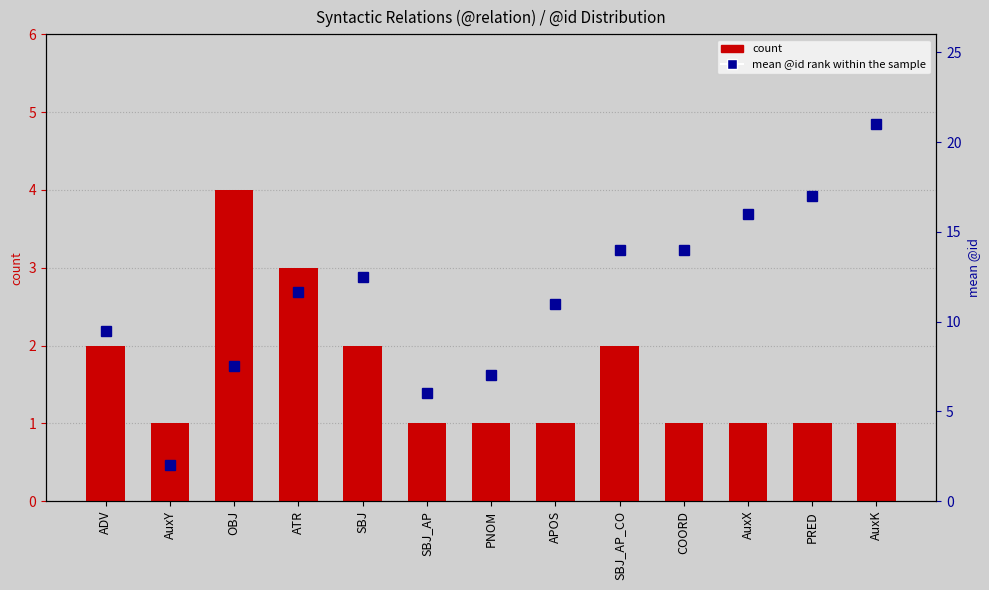

Which series has the widest spread of values?

mean @id rank within the sample